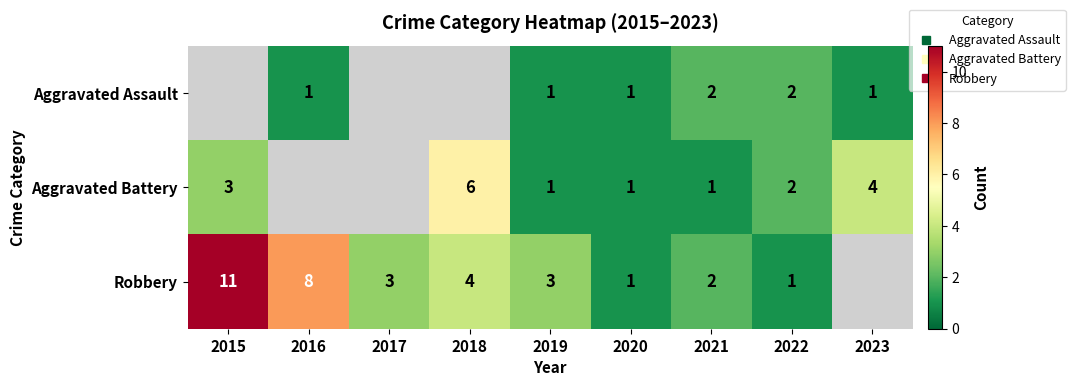

What is the approximate value of Aggravated Battery at 2022?

2.0